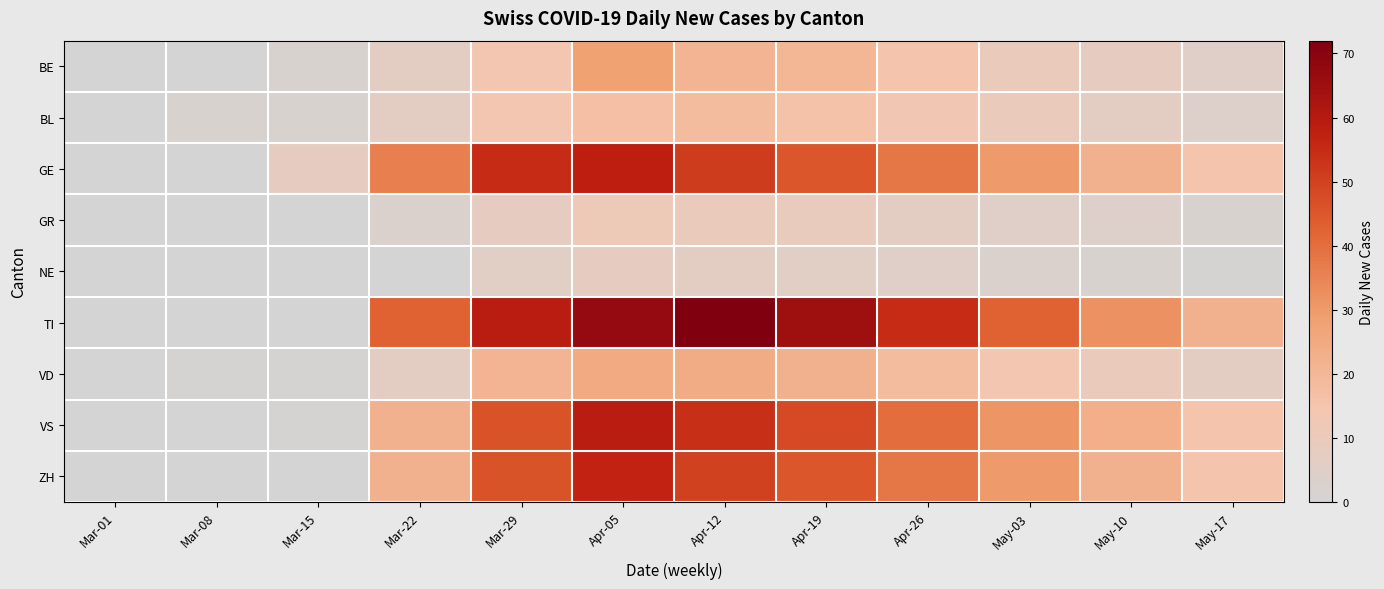

Reading left to right, what are all the values shown in this chart?

BE: Mar-01=0	Mar-08=0	Mar-15=2	Mar-22=7	Mar-29=14	Apr-05=28	Apr-12=21	Apr-19=20	Apr-26=15	May-03=10	May-10=8	May-17=5
BL: Mar-01=0	Mar-08=2	Mar-15=2	Mar-22=7	Mar-29=14	Apr-05=17	Apr-12=18	Apr-19=16	Apr-26=13	May-03=10	May-10=7	May-17=4
GE: Mar-01=0	Mar-08=0	Mar-15=8	Mar-22=36	Mar-29=55	Apr-05=58	Apr-12=51	Apr-19=45	Apr-26=38	May-03=30	May-10=22	May-17=15
GR: Mar-01=0	Mar-08=0	Mar-15=0	Mar-22=3	Mar-29=8	Apr-05=11	Apr-12=10	Apr-19=9	Apr-26=7	May-03=5	May-10=4	May-17=2
NE: Mar-01=0	Mar-08=0	Mar-15=0	Mar-22=0	Mar-29=6	Apr-05=8	Apr-12=7	Apr-19=6	Apr-26=5	May-03=3	May-10=2	May-17=1
TI: Mar-01=0	Mar-08=0	Mar-15=0	Mar-22=43	Mar-29=59	Apr-05=67	Apr-12=72	Apr-19=65	Apr-26=55	May-03=43	May-10=32	May-17=22
VD: Mar-01=0	Mar-08=1	Mar-15=1	Mar-22=7	Mar-29=21	Apr-05=25	Apr-12=24	Apr-19=22	Apr-26=18	May-03=14	May-10=10	May-17=7
VS: Mar-01=0	Mar-08=0	Mar-15=1	Mar-22=22	Mar-29=46	Apr-05=59	Apr-12=54	Apr-19=48	Apr-26=40	May-03=31	May-10=23	May-17=15
ZH: Mar-01=0	Mar-08=0	Mar-15=0	Mar-22=22	Mar-29=46	Apr-05=57	Apr-12=50	Apr-19=45	Apr-26=38	May-03=30	May-10=22	May-17=15